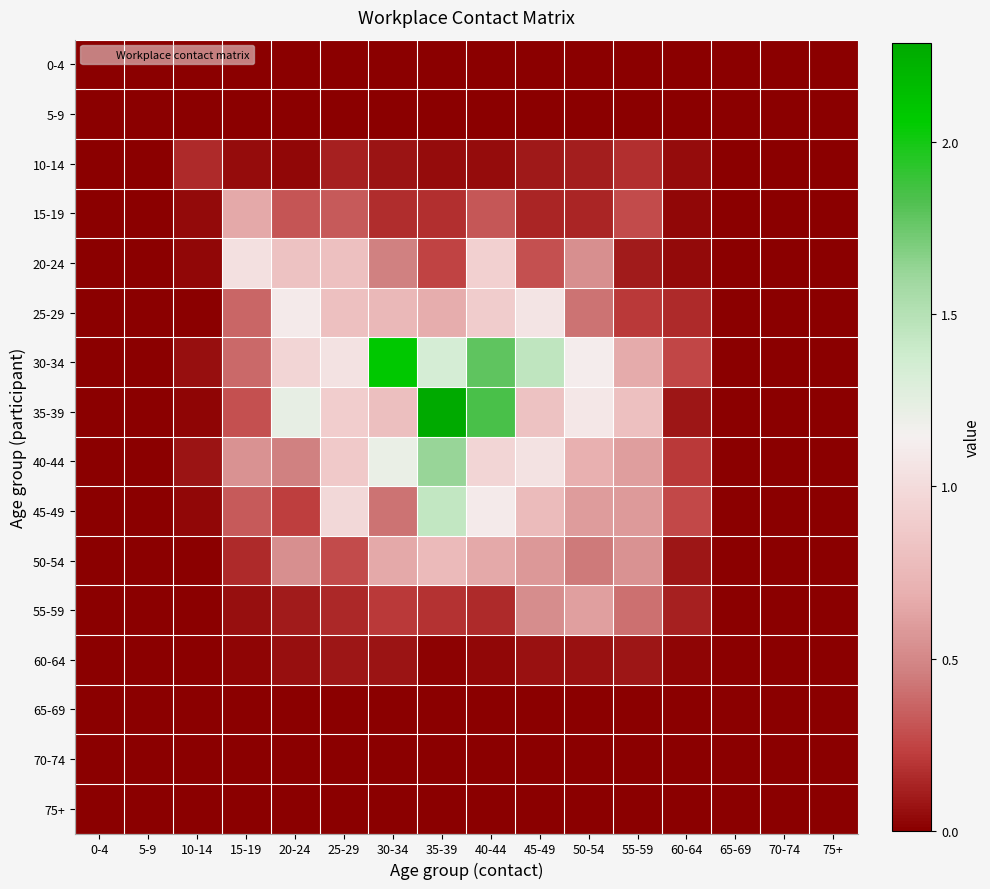

At how many categories does at least one series exceed 1?

8